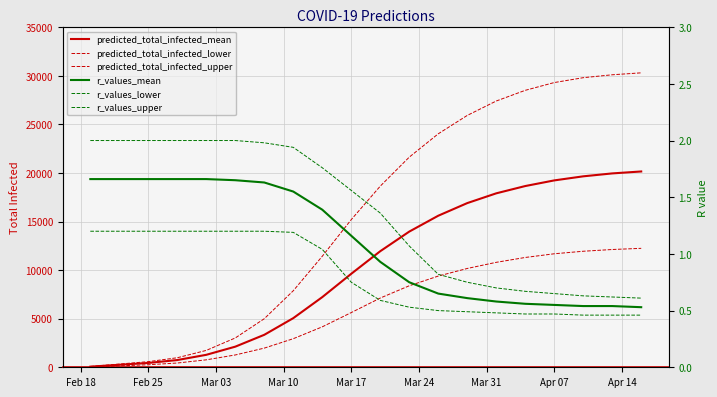

Is the value of predicted_total_infected_mean at 9 greater than the value of predicted_total_infected_upper at 12?

No